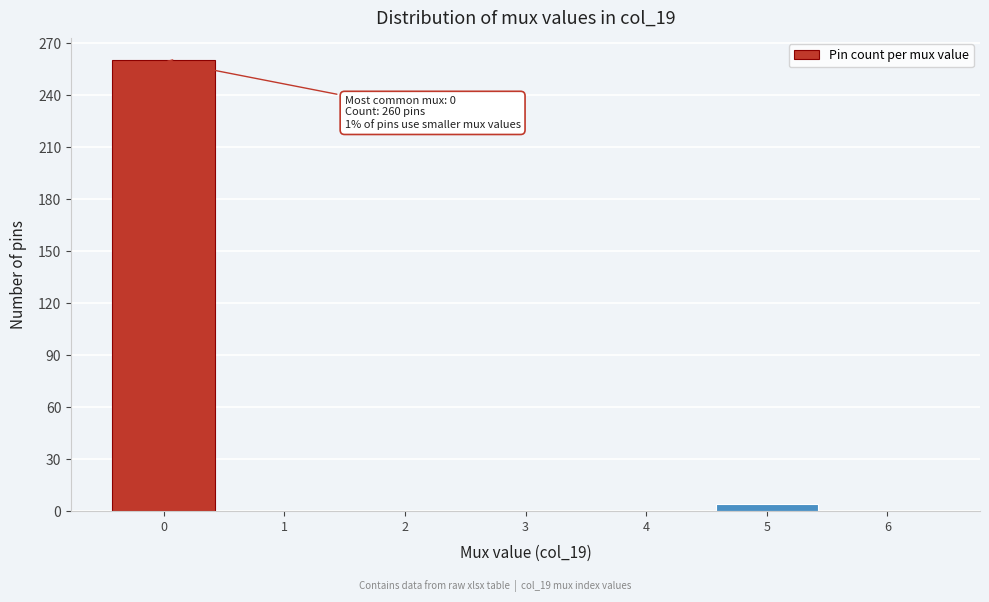

Over which range of the x-axis is the bar tallest?

-0.5 to 0.5